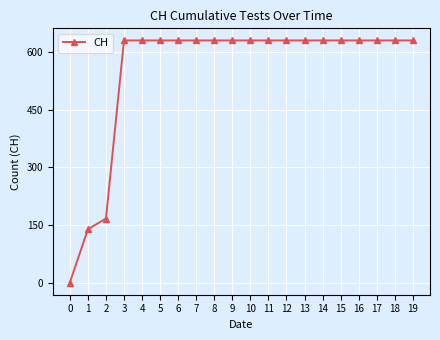

How many lines are shown in the chart?

1